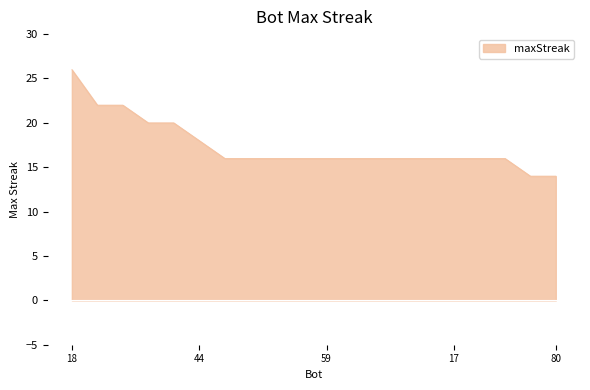

What is the sum of all values?

348